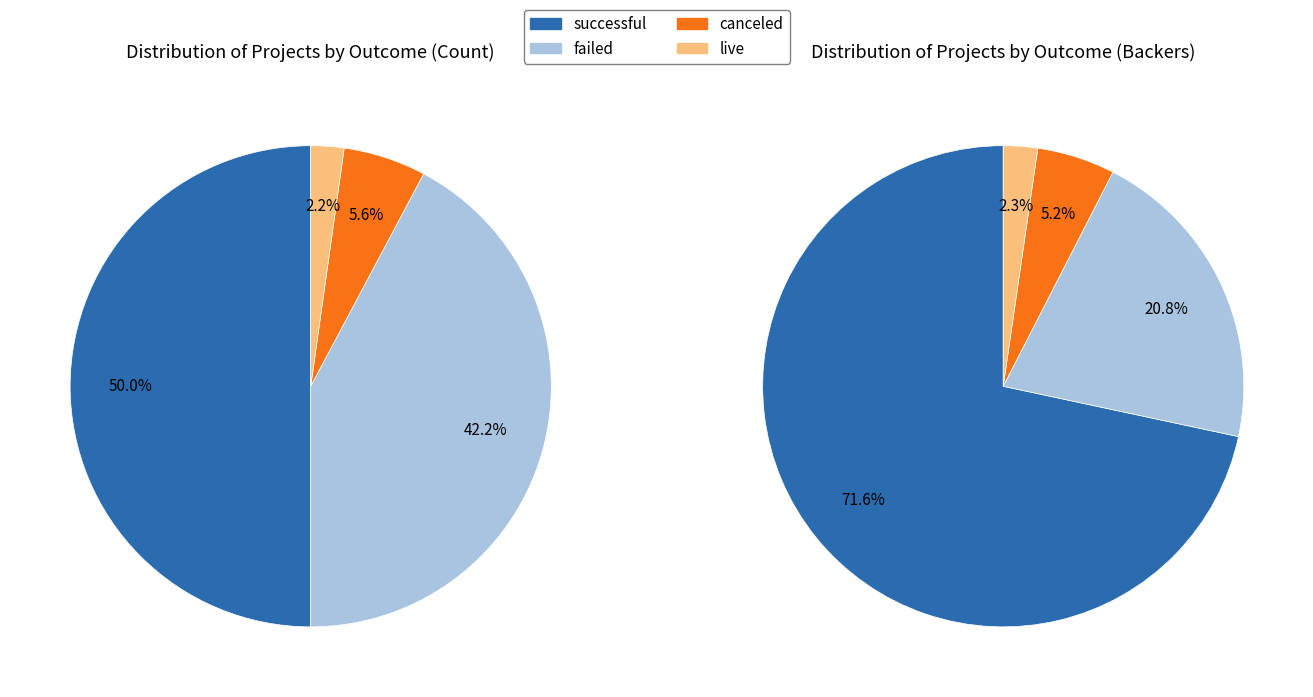

Is it true that failed is 33% of the pie?

False